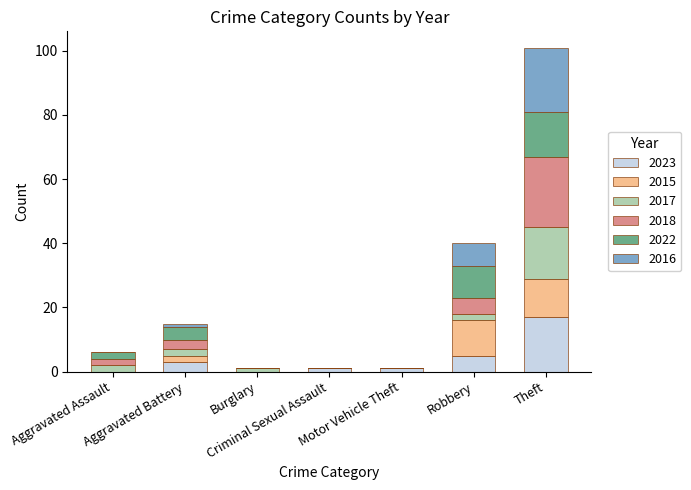

What is the maximum value for 2023?

17